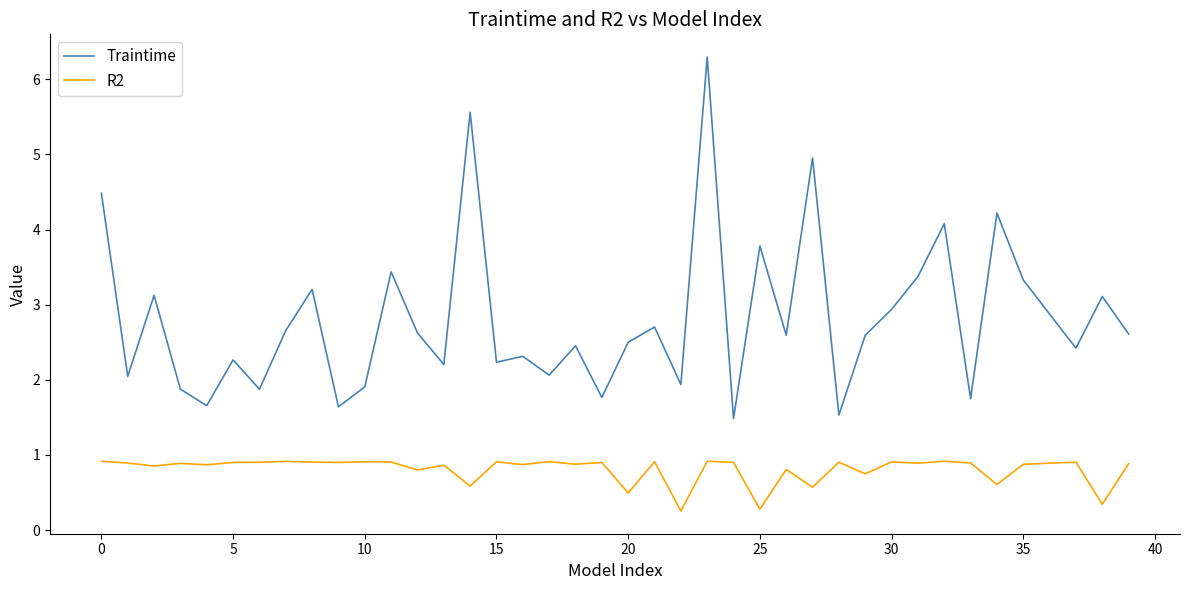

How many lines are shown in the chart?

2